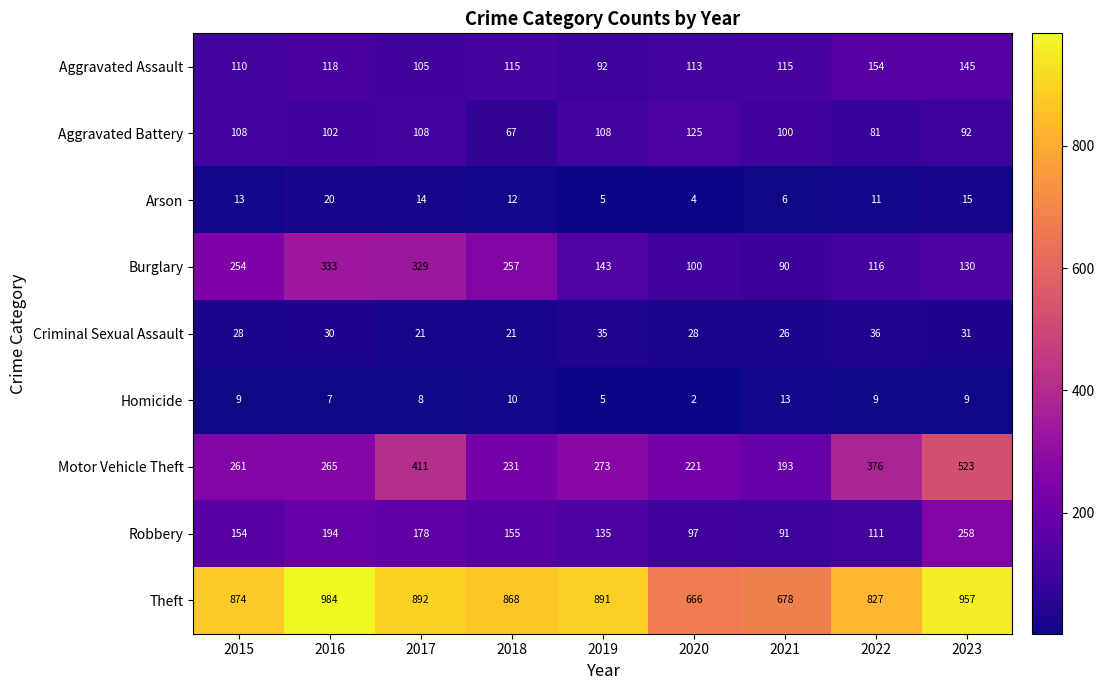

What is the sum of the Burglary values at 2021 and 2019?

233